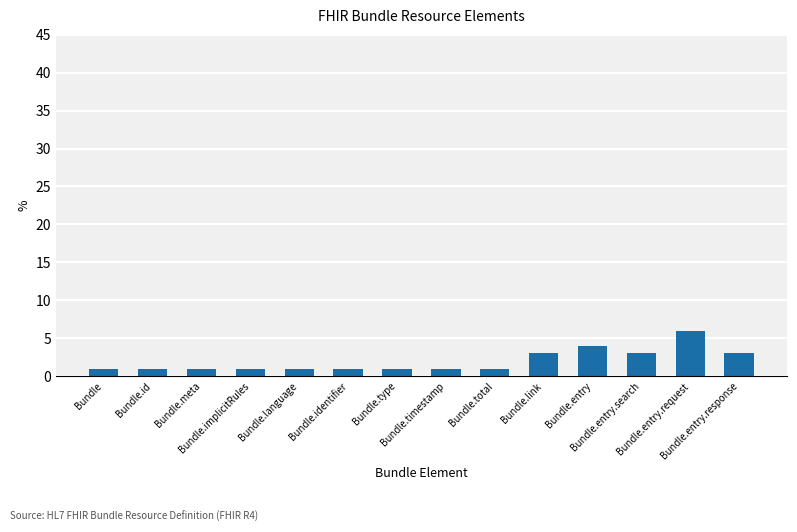

What is the maximum value shown in the chart?

6